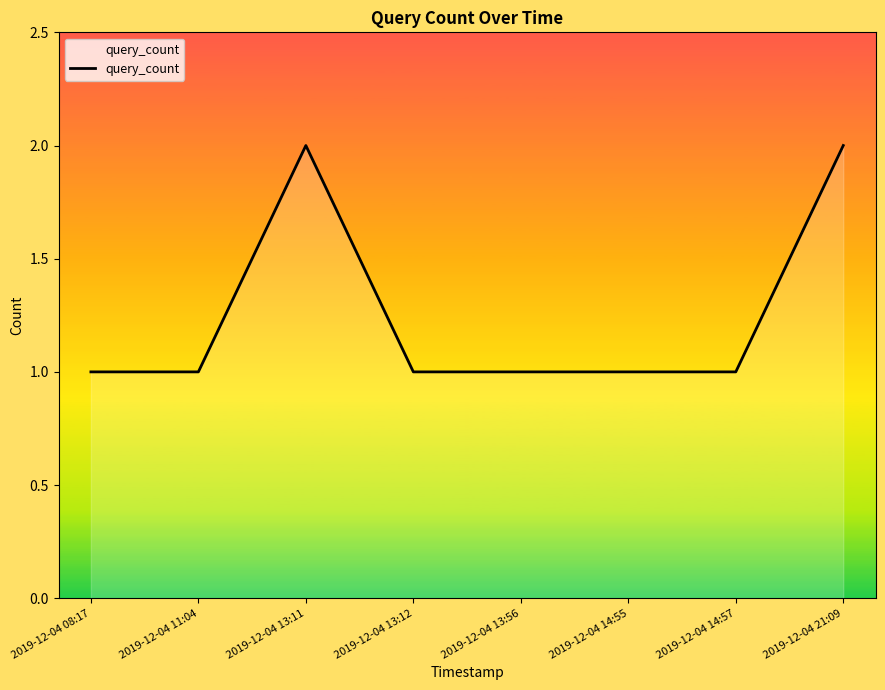

At which category does the data reach its first local peak?

2019-12-04 13:11